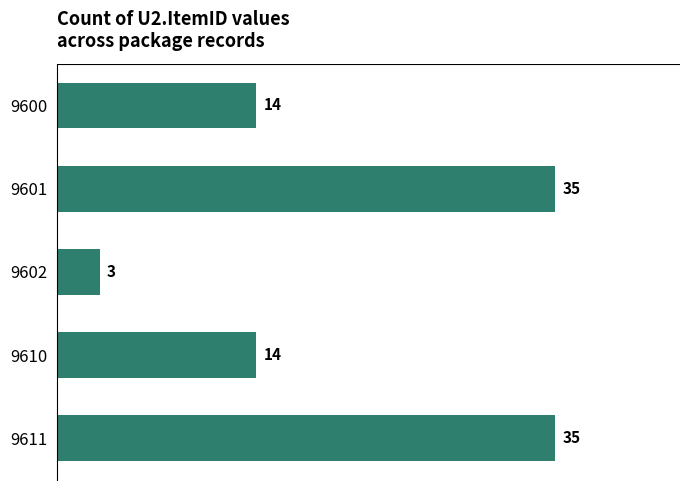

What is the sum of all values?

101